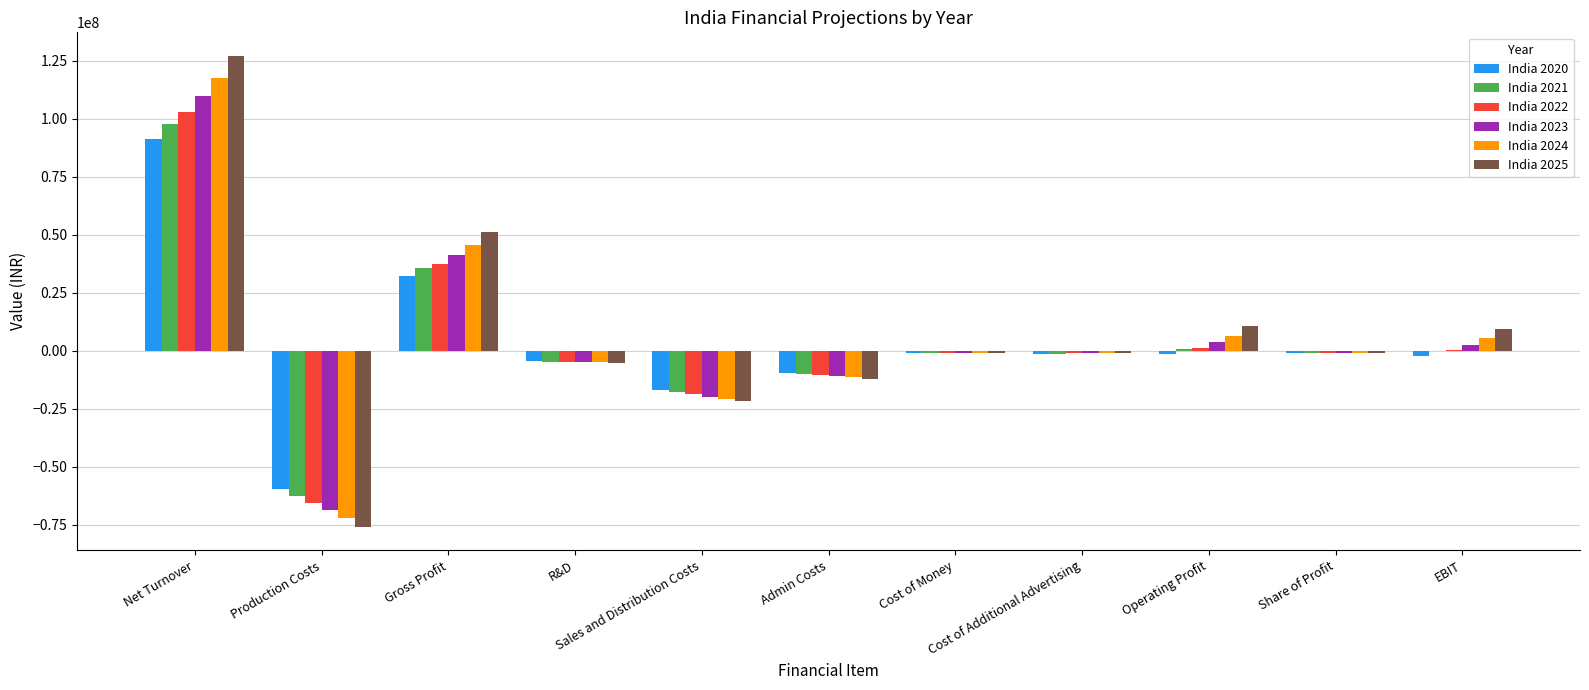

What is the highest value of the India 2020 series?

91503360.0